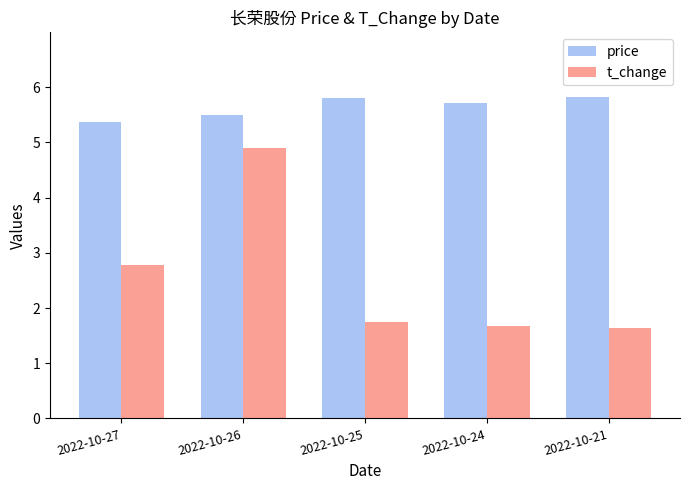

Read the t_change value at 2022-10-21.

1.6